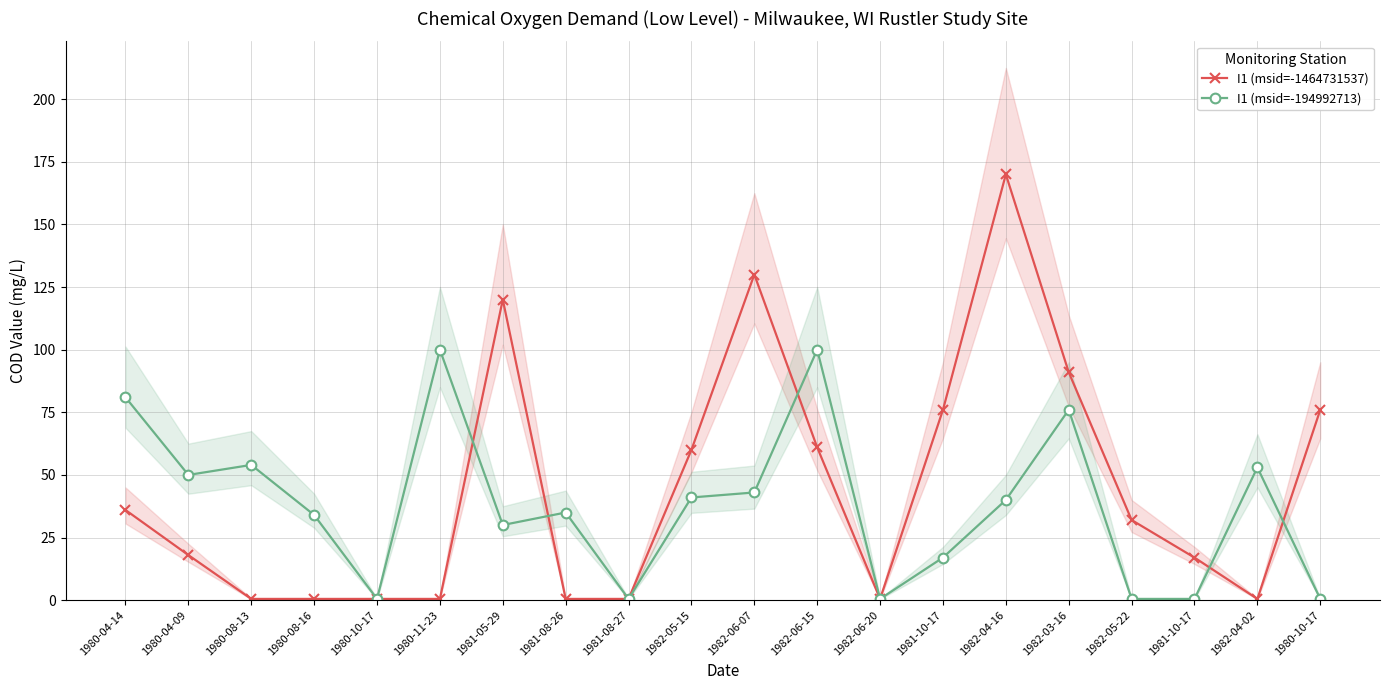

List the series in order of their overall mean, lowest first.

I1 (msid=-194992713), I1 (msid=-1464731537)